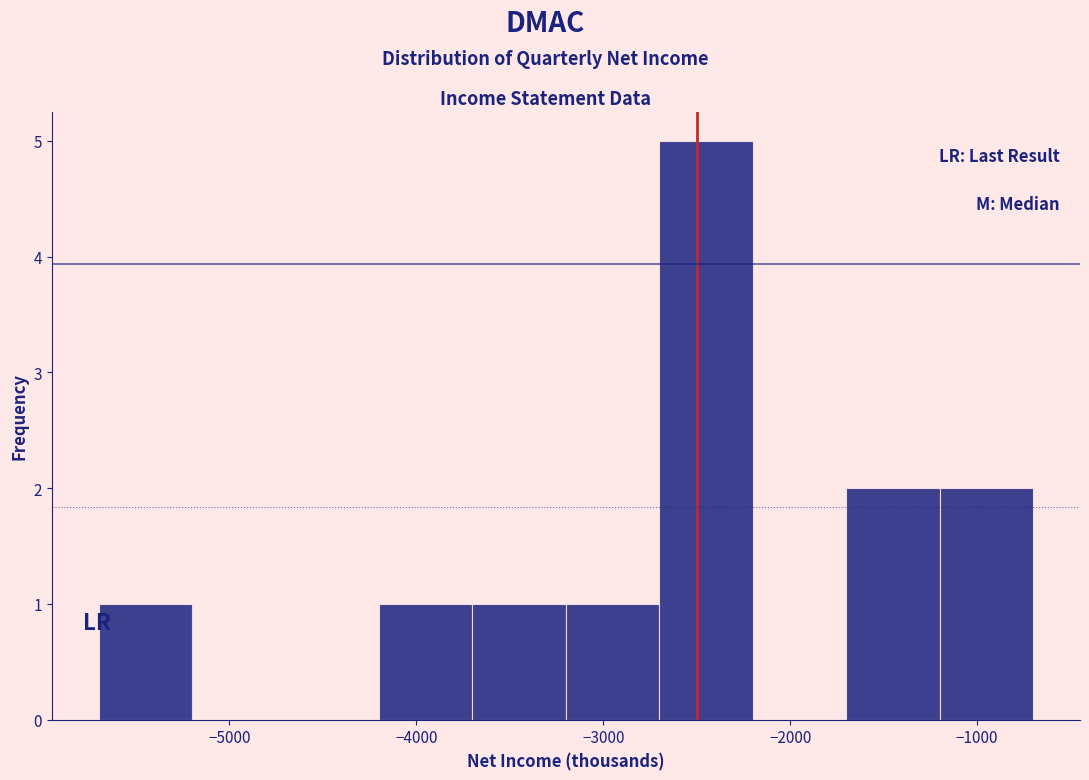

Over which range of the x-axis is the bar tallest?

-2700 to -2200